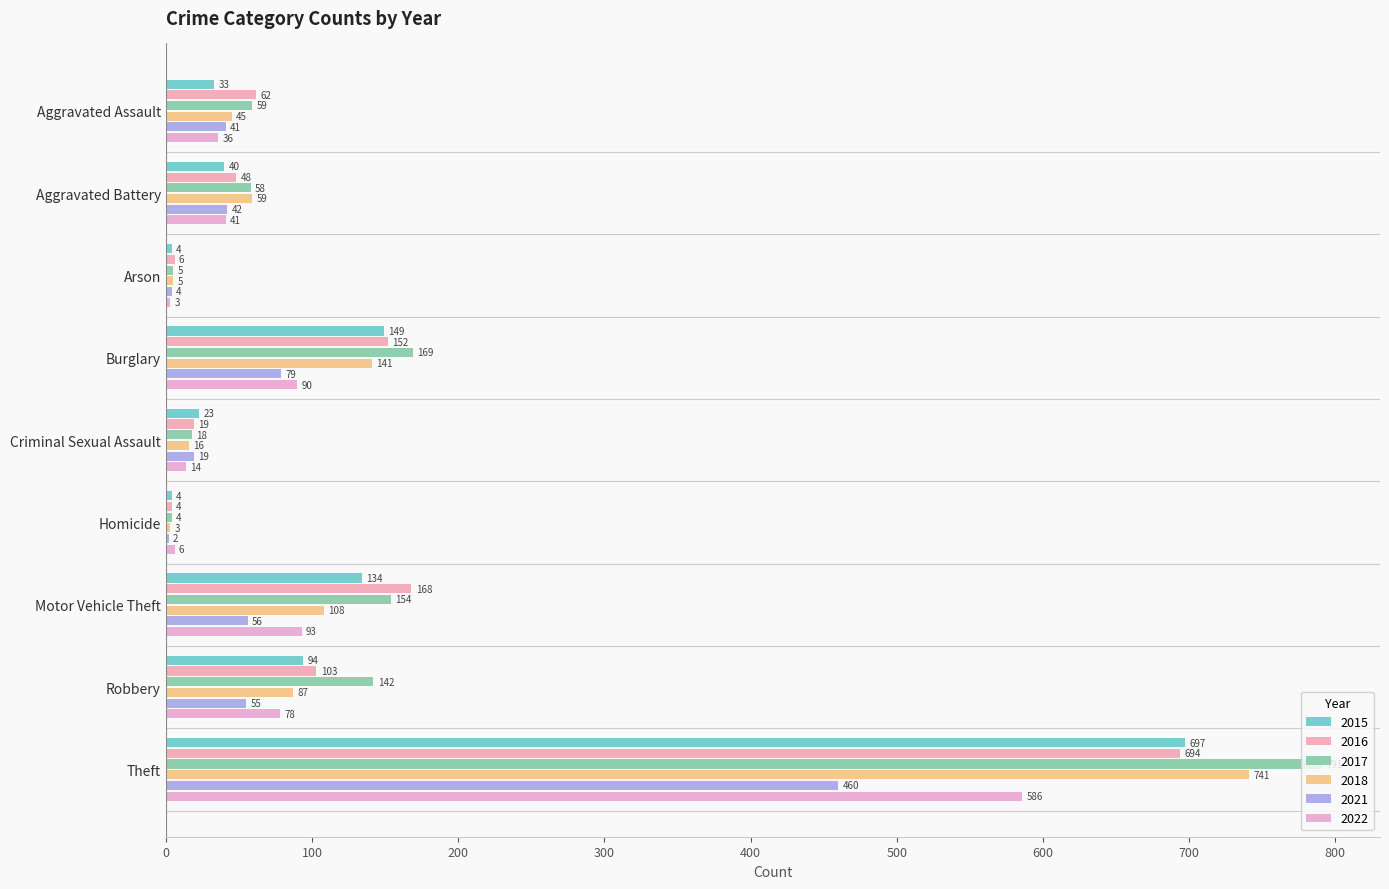

Reading right to left, list all the values displayed in this chart.

2015: Theft=697	Robbery=94	Motor Vehicle Theft=134	Homicide=4	Criminal Sexual Assault=23	Burglary=149	Arson=4	Aggravated Battery=40	Aggravated Assault=33
2016: Theft=694	Robbery=103	Motor Vehicle Theft=168	Homicide=4	Criminal Sexual Assault=19	Burglary=152	Arson=6	Aggravated Battery=48	Aggravated Assault=62
2017: Theft=791	Robbery=142	Motor Vehicle Theft=154	Homicide=4	Criminal Sexual Assault=18	Burglary=169	Arson=5	Aggravated Battery=58	Aggravated Assault=59
2018: Theft=741	Robbery=87	Motor Vehicle Theft=108	Homicide=3	Criminal Sexual Assault=16	Burglary=141	Arson=5	Aggravated Battery=59	Aggravated Assault=45
2021: Theft=460	Robbery=55	Motor Vehicle Theft=56	Homicide=2	Criminal Sexual Assault=19	Burglary=79	Arson=4	Aggravated Battery=42	Aggravated Assault=41
2022: Theft=586	Robbery=78	Motor Vehicle Theft=93	Homicide=6	Criminal Sexual Assault=14	Burglary=90	Arson=3	Aggravated Battery=41	Aggravated Assault=36